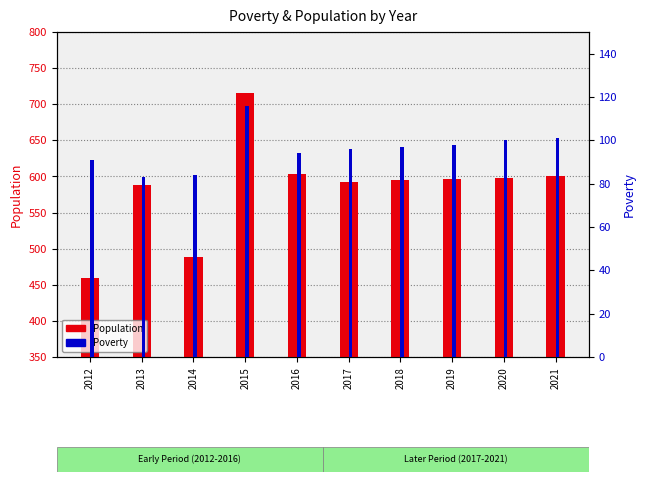

Is the value of Population at 2013 greater than the value of Poverty at 2016?

Yes